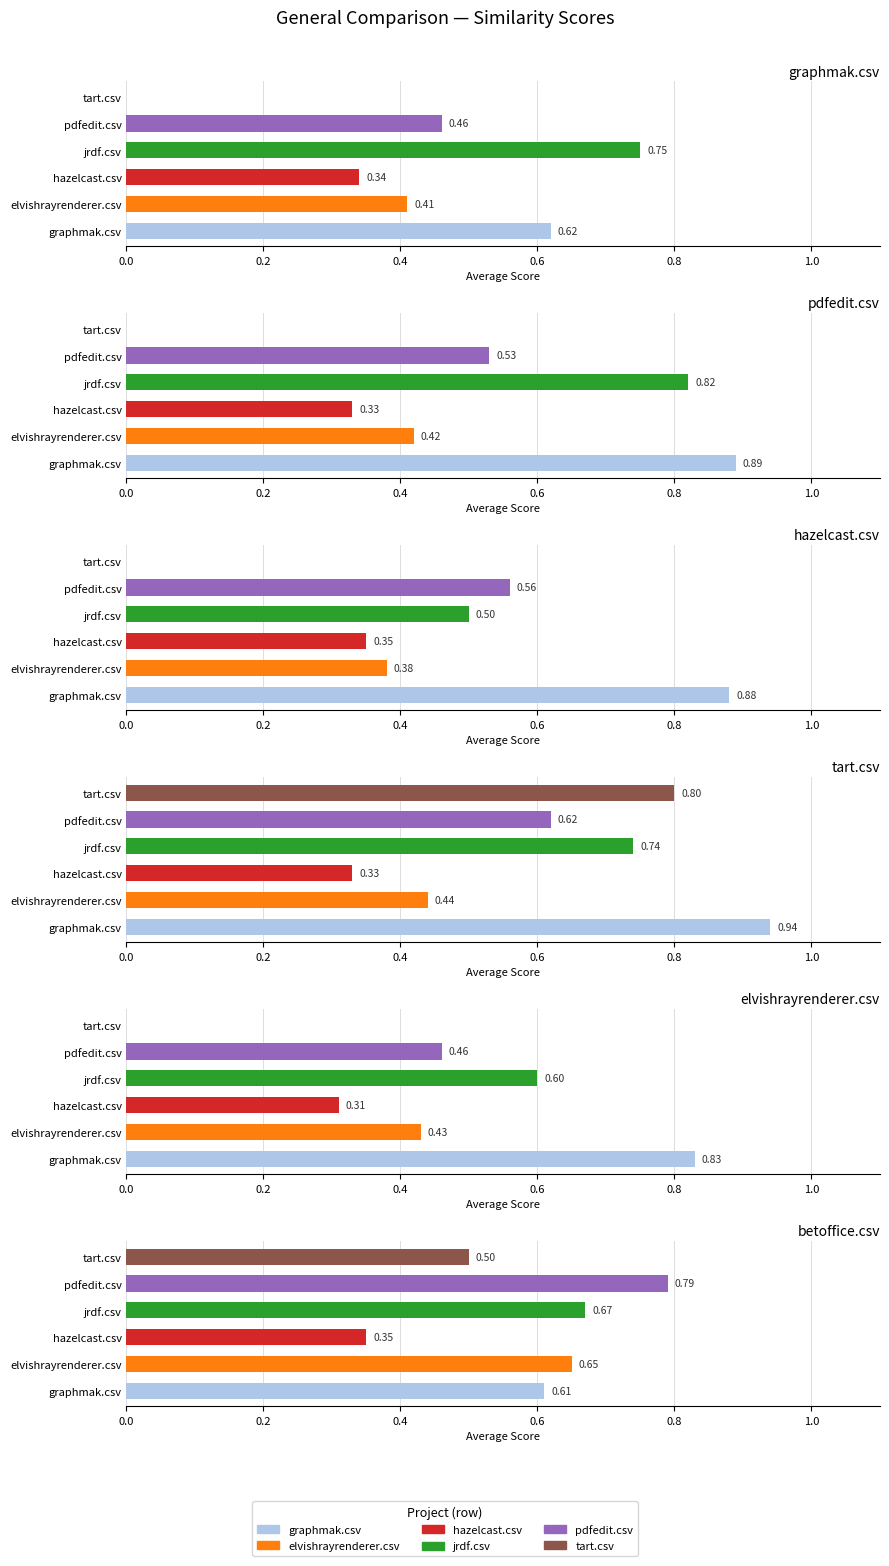

Which series changed the most between elvishrayrenderer.csv and jrdf.csv?

pdfedit.csv